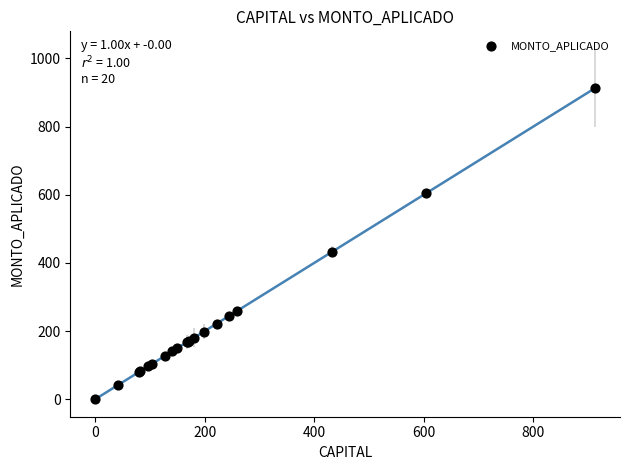

What Y value in the scatter plot is closest to 456?

432.5